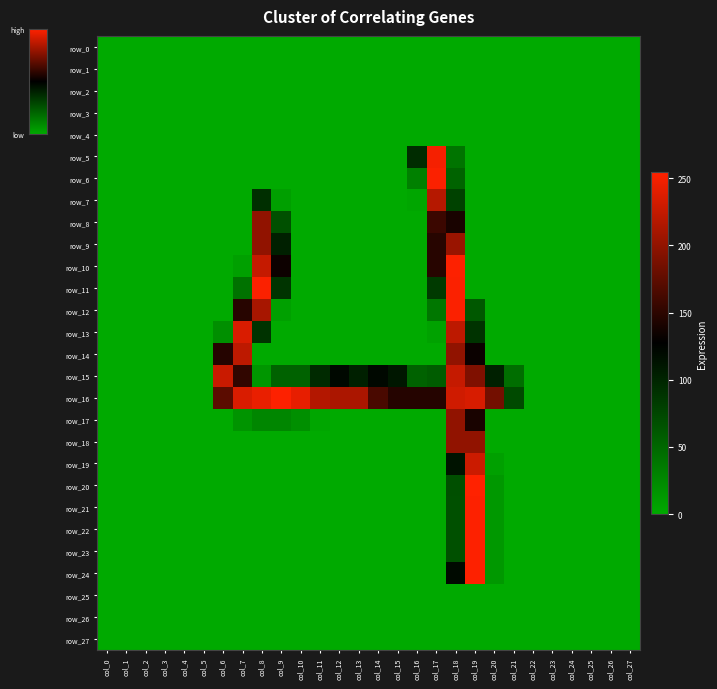

At col_3, list the series in order from smallest to largest.

row_0, row_1, row_2, row_3, row_4, row_5, row_6, row_7, row_8, row_9, row_10, row_11, row_12, row_13, row_14, row_15, row_16, row_17, row_18, row_19, row_20, row_21, row_22, row_23, row_24, row_25, row_26, row_27